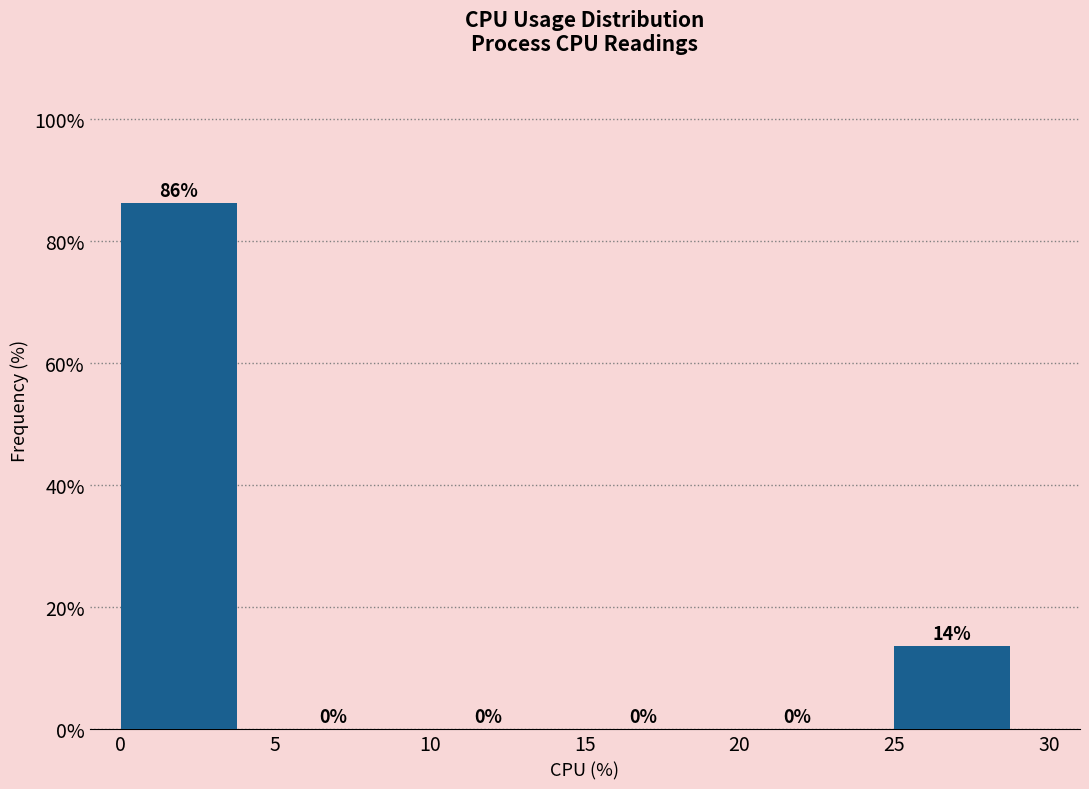

Over which range of the x-axis is the bar tallest?

0 to 5